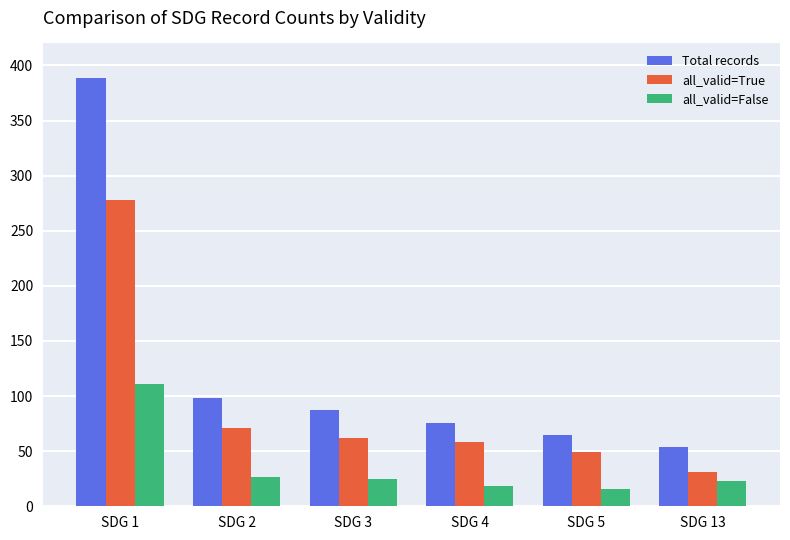

At how many categories does at least one series exceed 242?

1